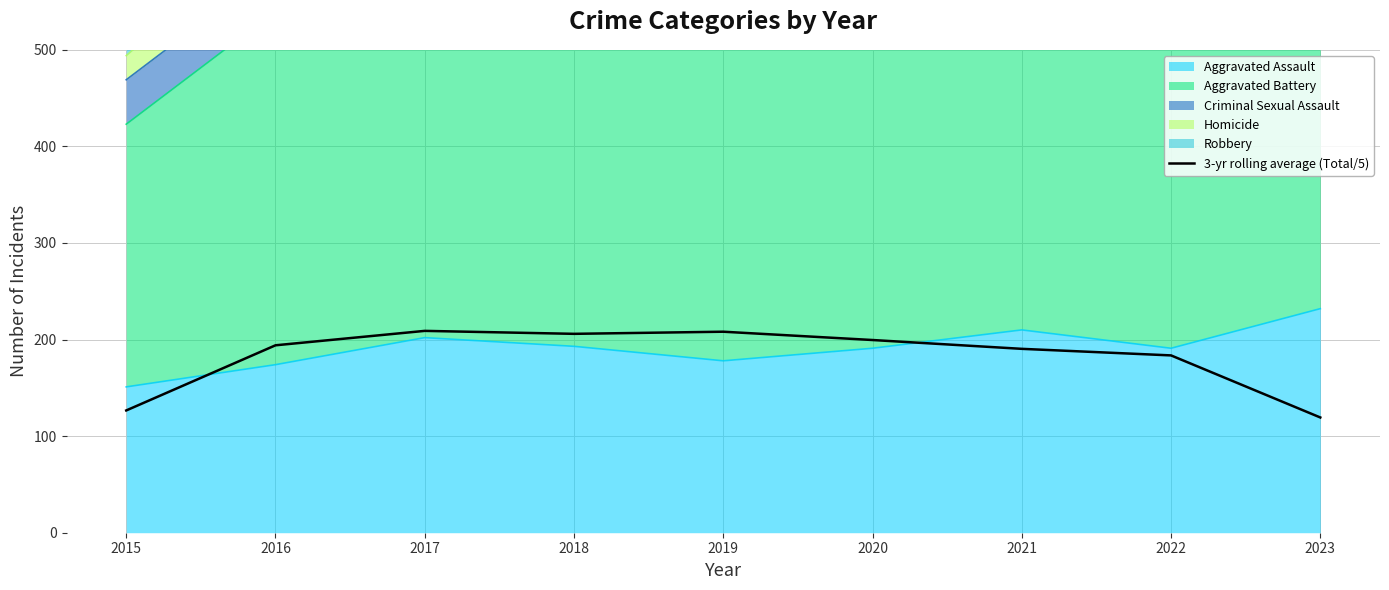

Count the number of categories in the chart.

9